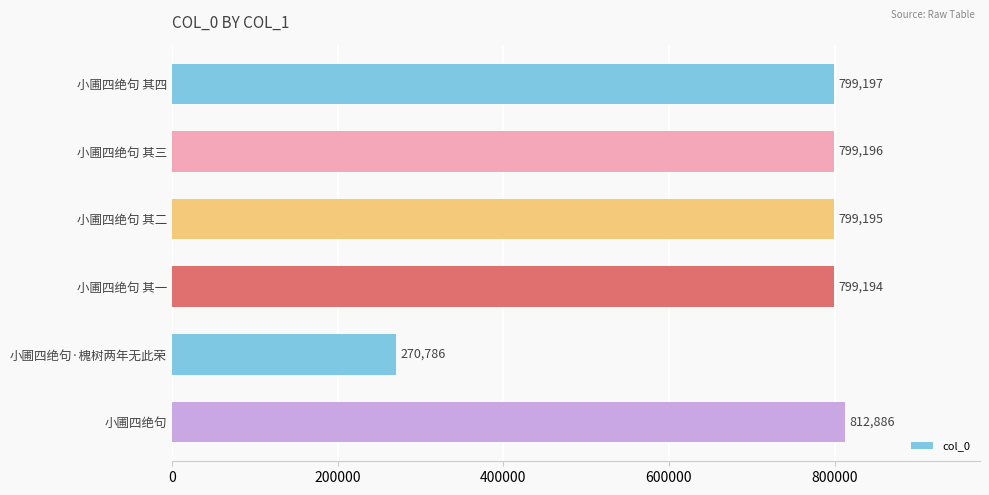

Count the number of categories in the chart.

6